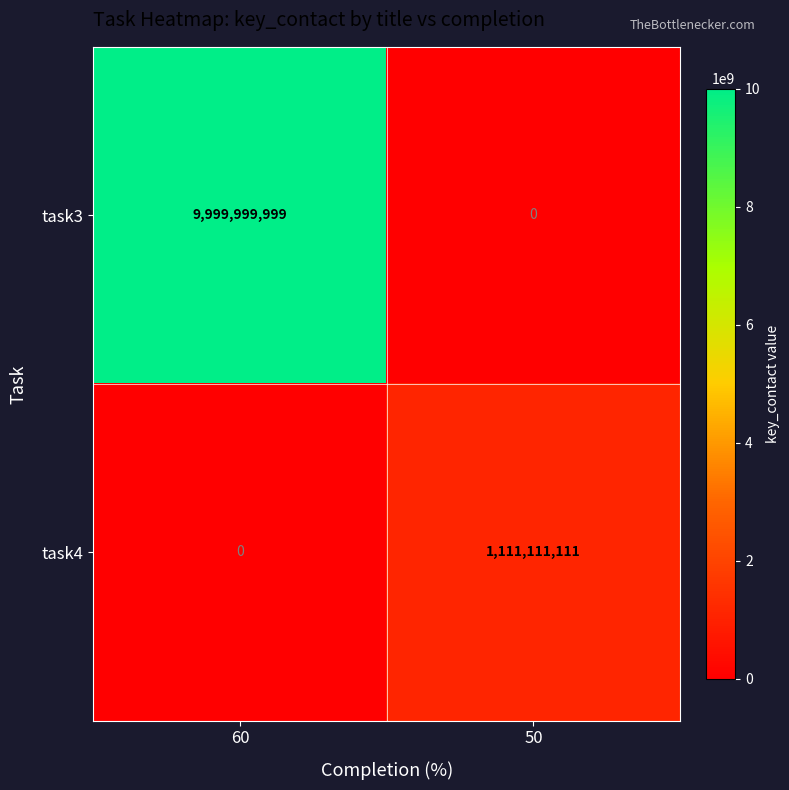

Read the task4 value at 50, to the nearest 50.

1111111100